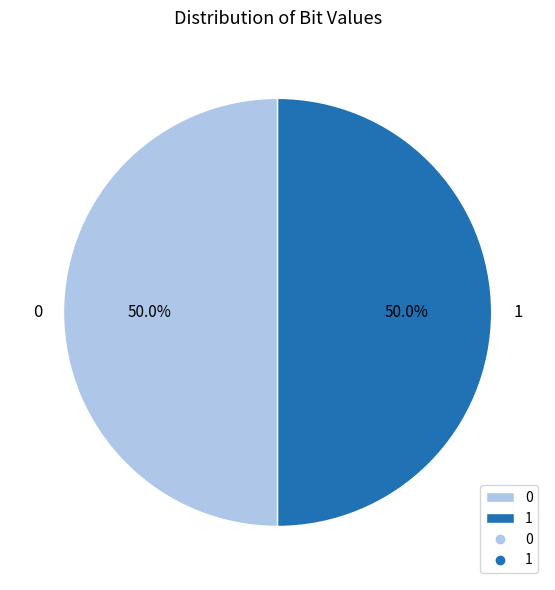

To the nearest percent, what is the combined percentage of 0 and 1?

100%